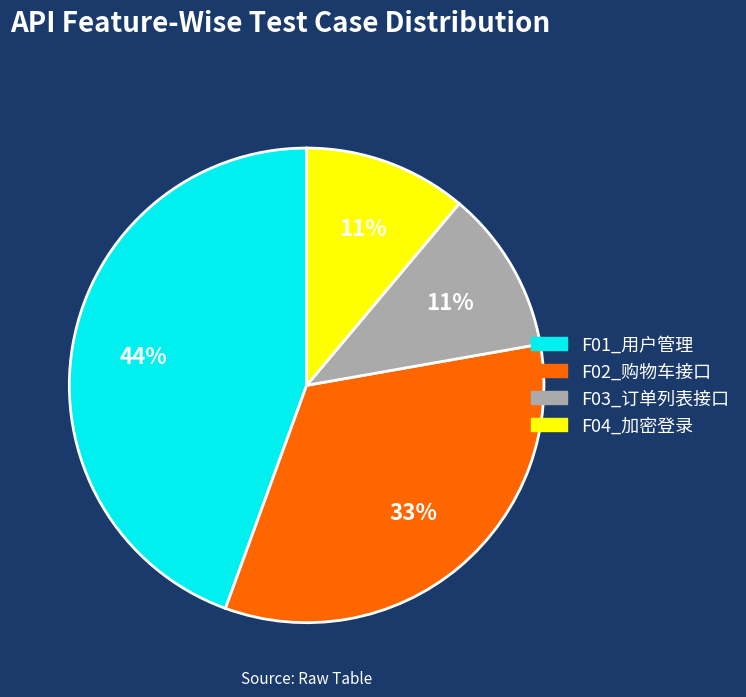

To the nearest percent, what is the average slice percentage?

25%